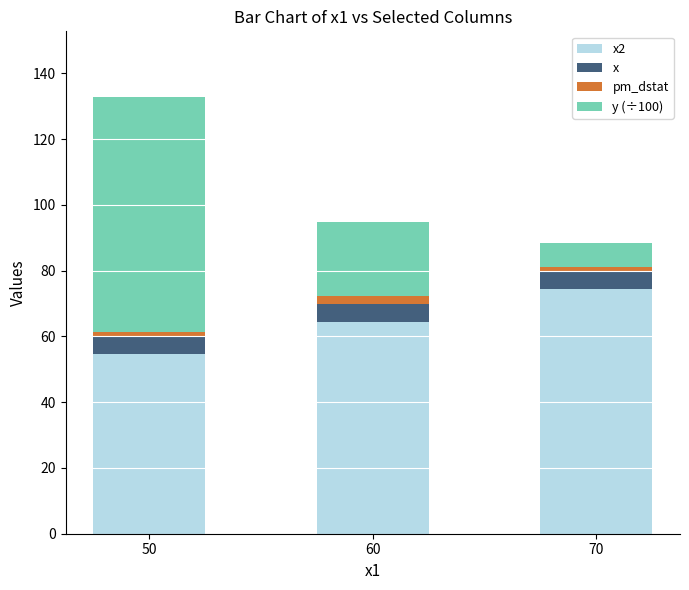

Count the number of data series in this chart.

4